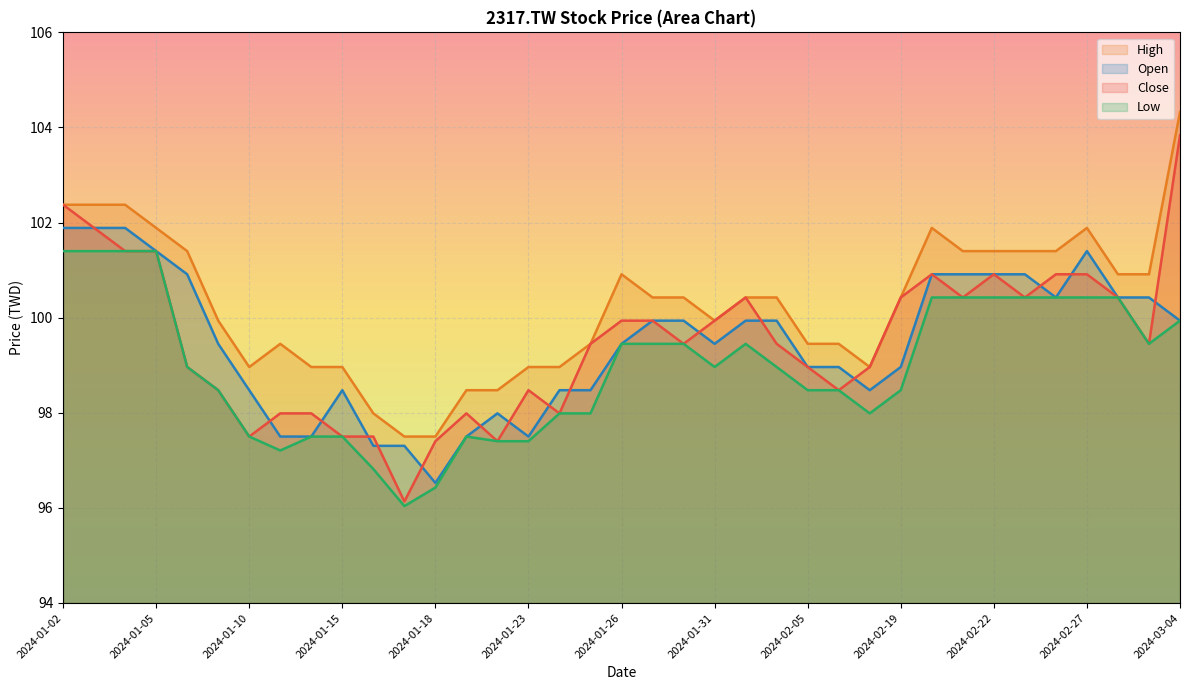

Which series has the largest total across all categories?

High